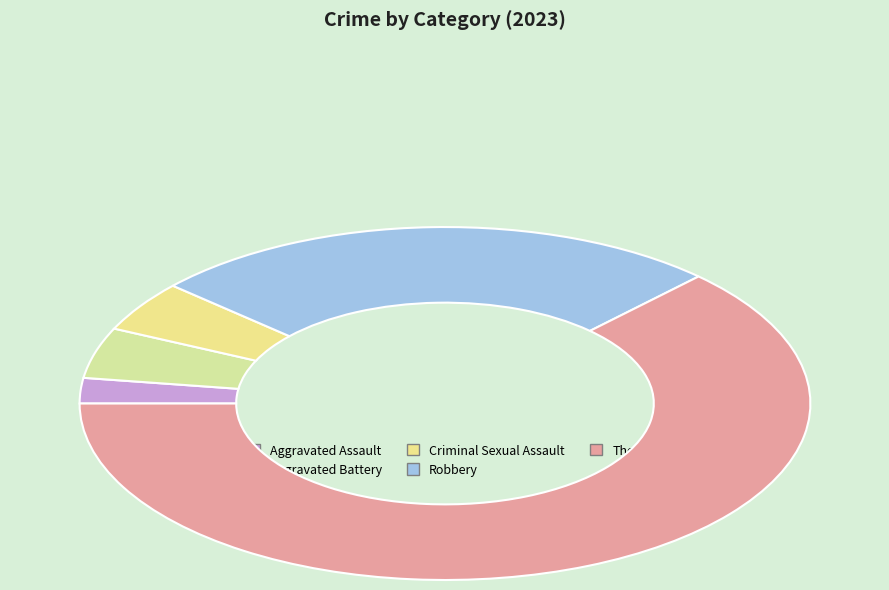

Which category has the biggest portion of the pie?

Theft